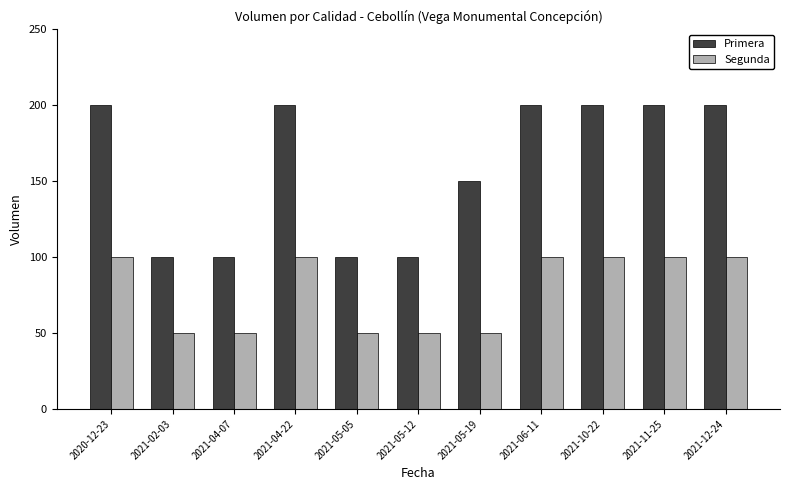

What is the minimum value for Segunda?

50